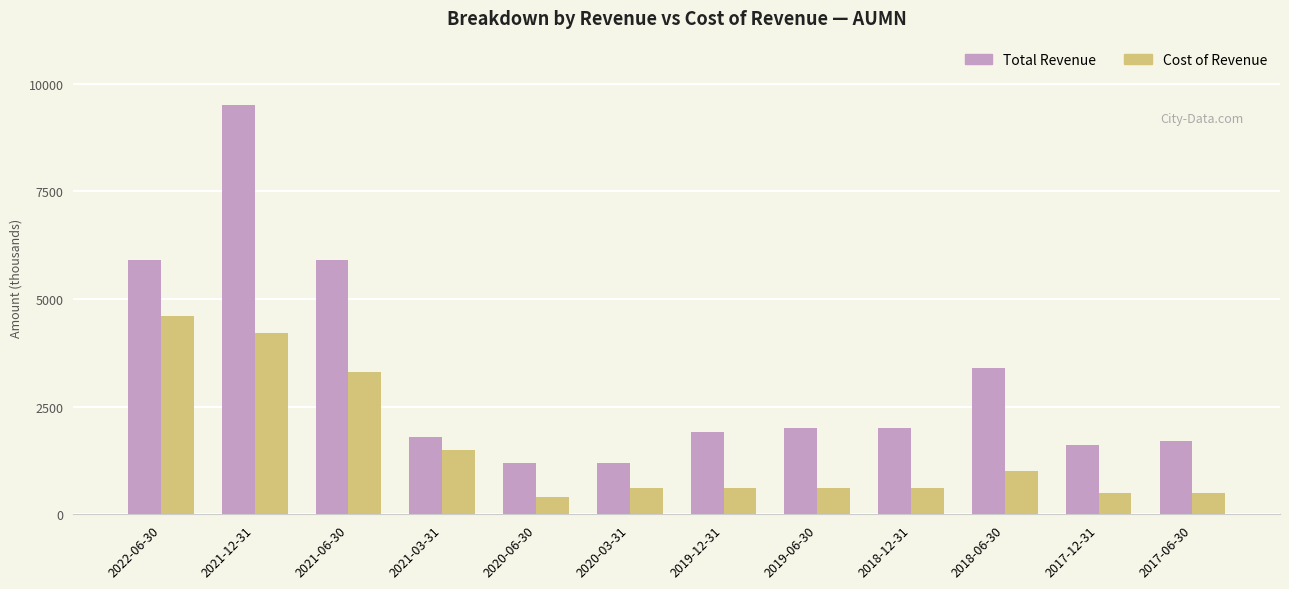

What is the spread (max minus min) of values at 2020-06-30?

800